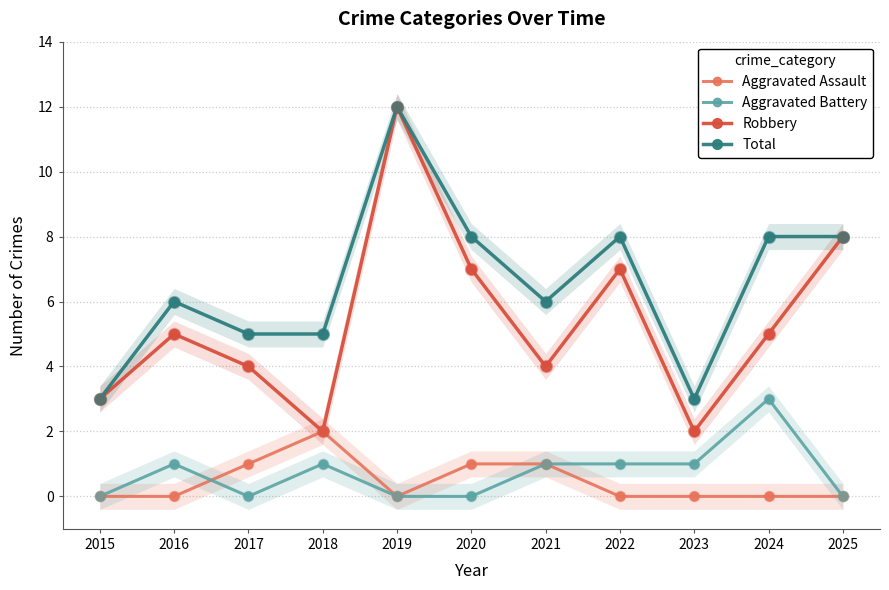

What are all the series names shown in the legend?

Aggravated Assault, Aggravated Battery, Robbery, Total